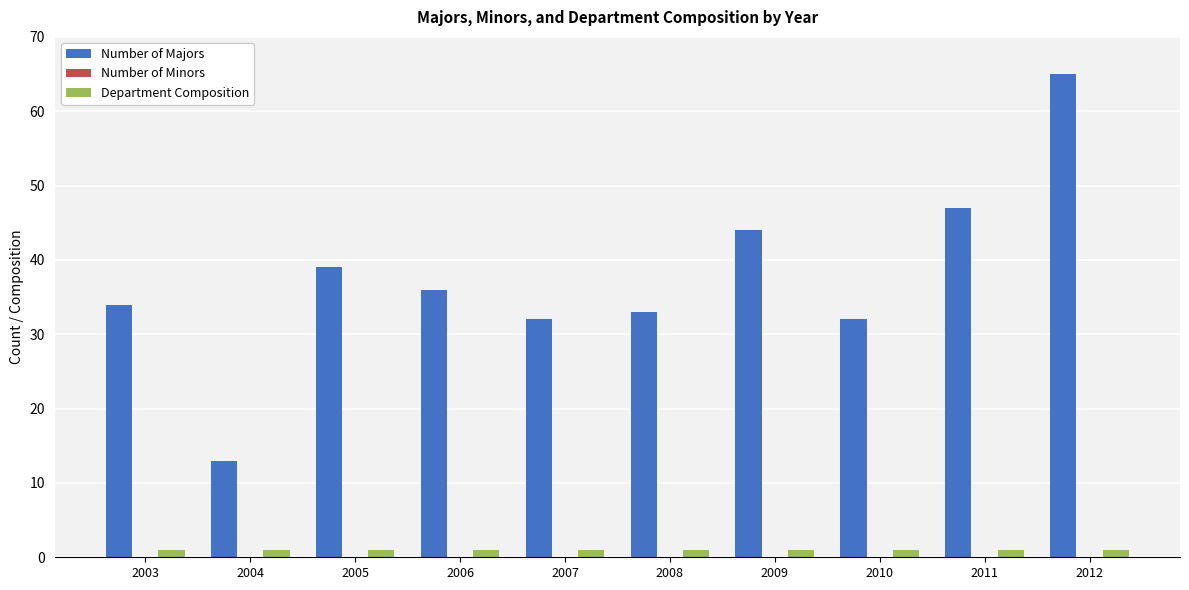

How many data points does each series have?

10